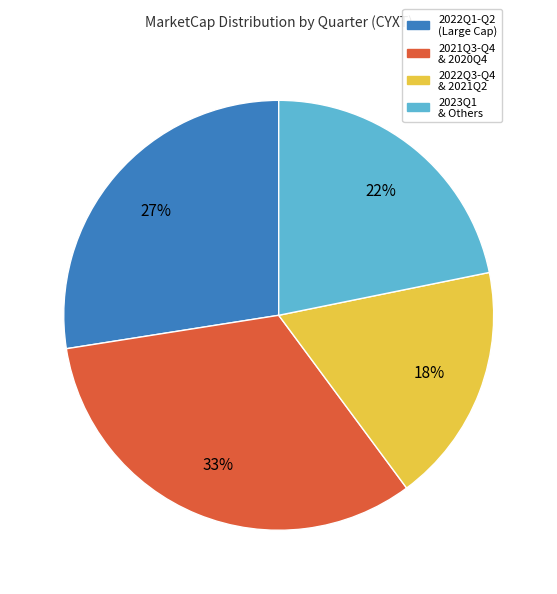

Is there a majority slice in this chart?

No